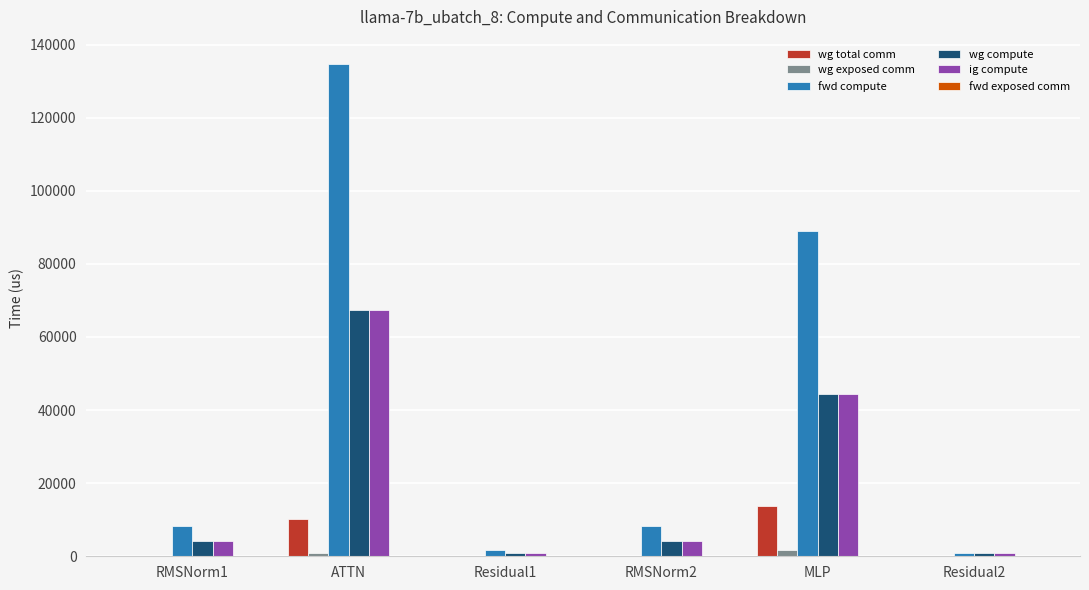

What is the difference between the ig compute values at RMSNorm2 and ATTN?

63195.8